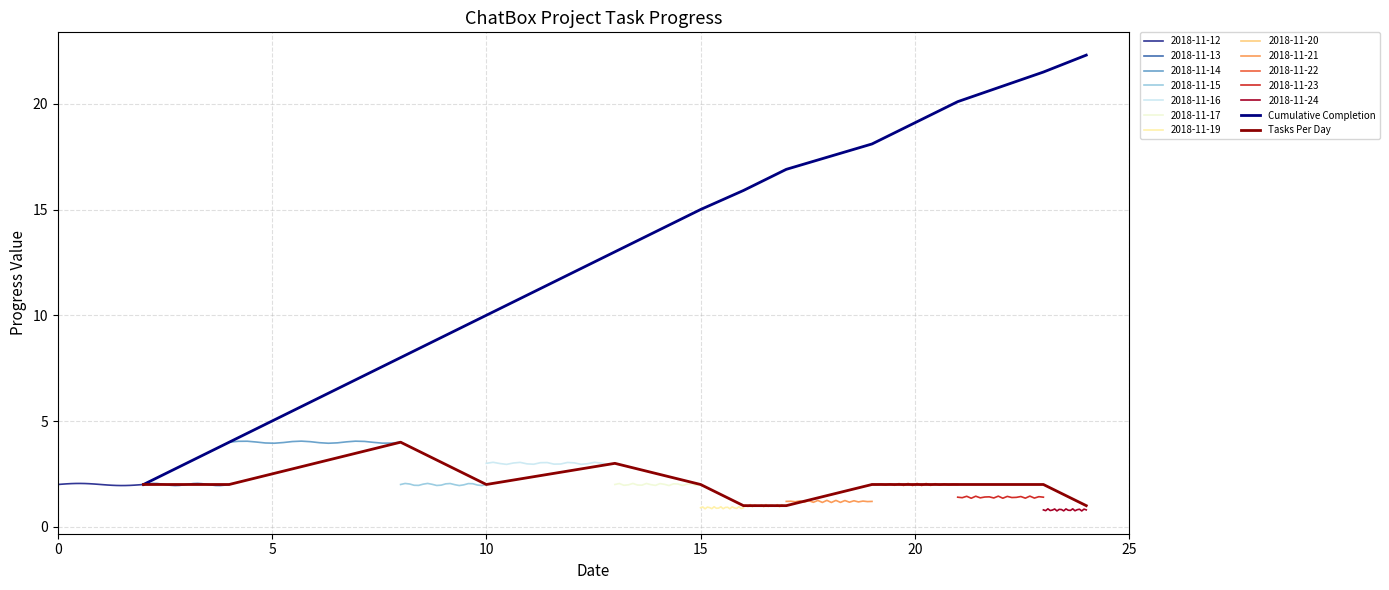

What is the maximum value for Cumulative Completion?

22.3